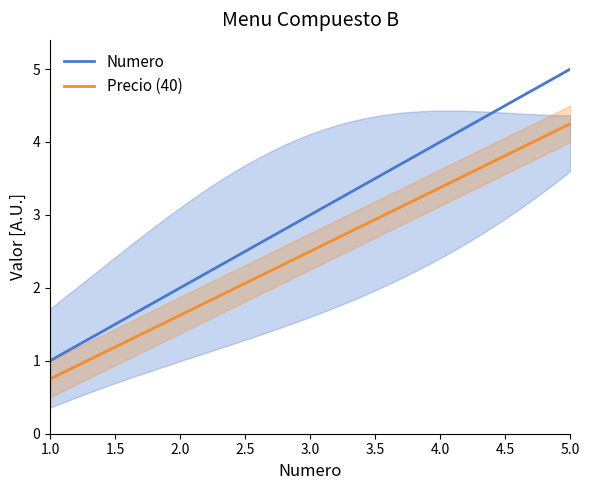

What is the value of the 4th point from the left?

4